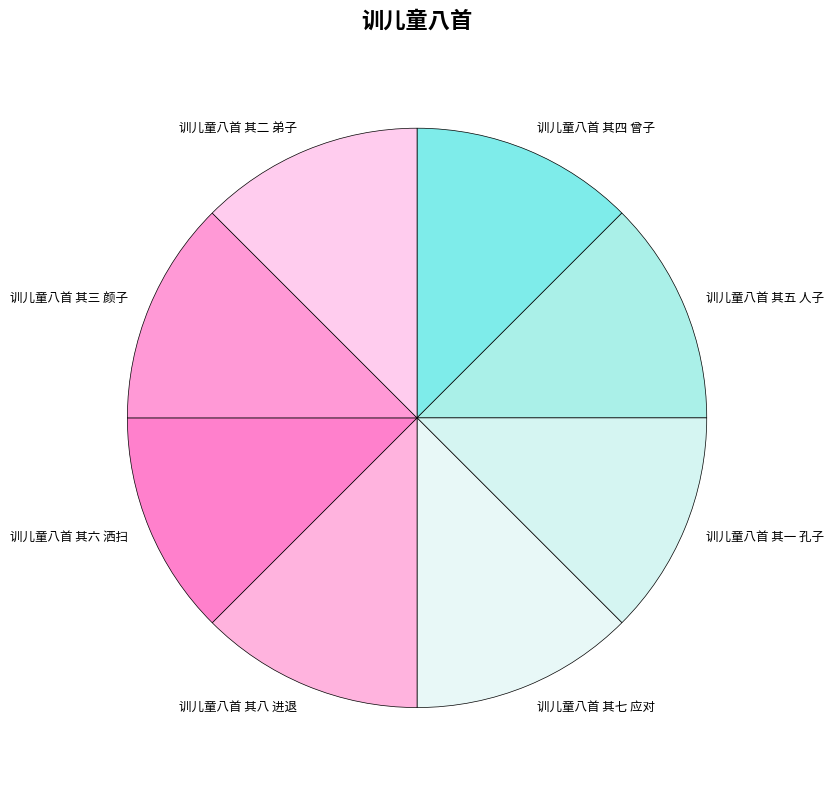

Count the number of slices in the pie.

8